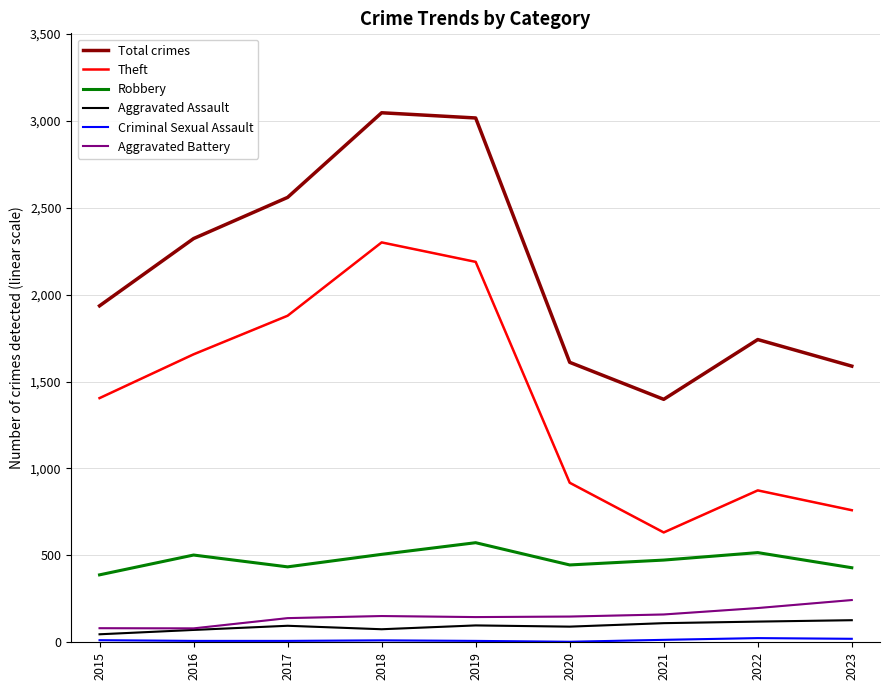

How many distinct data groups are displayed?

6